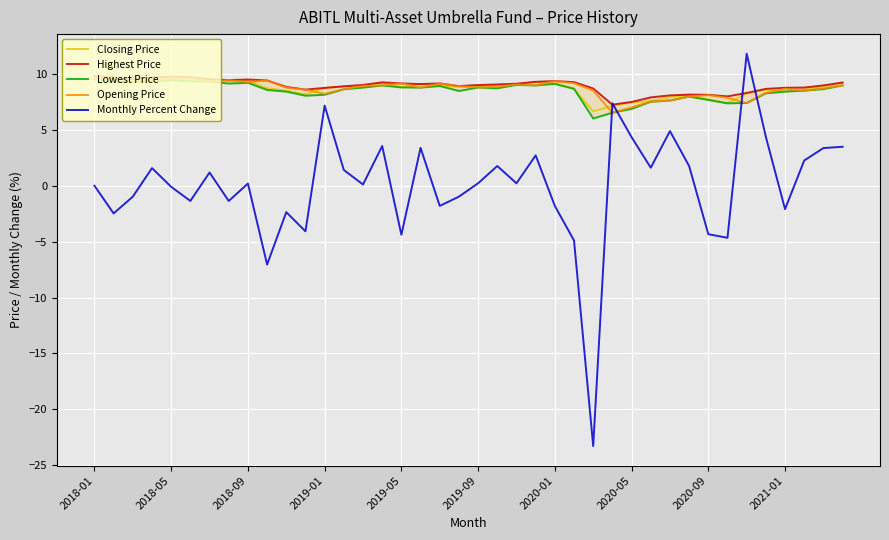

Is the value of Opening Price at 18 greater than the value of Lowest Price at 23?

Yes